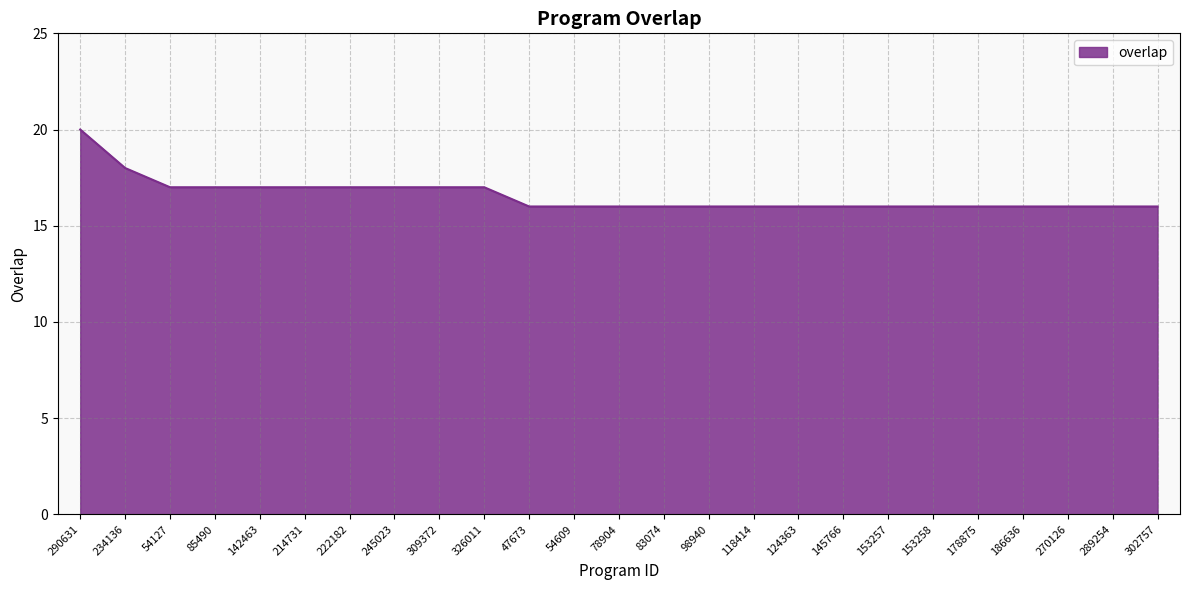

What is the maximum value shown in the chart?

20